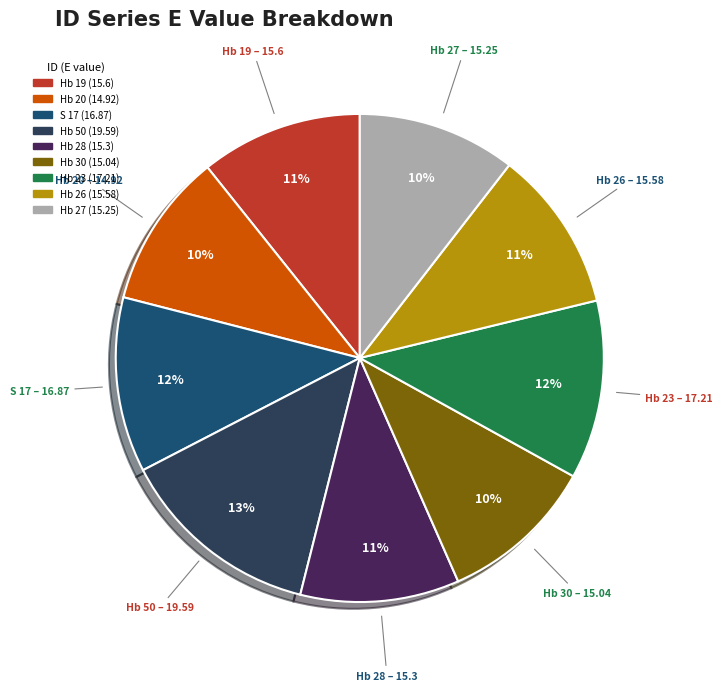

Between Hb 50 and Hb 20, which is larger?

Hb 50